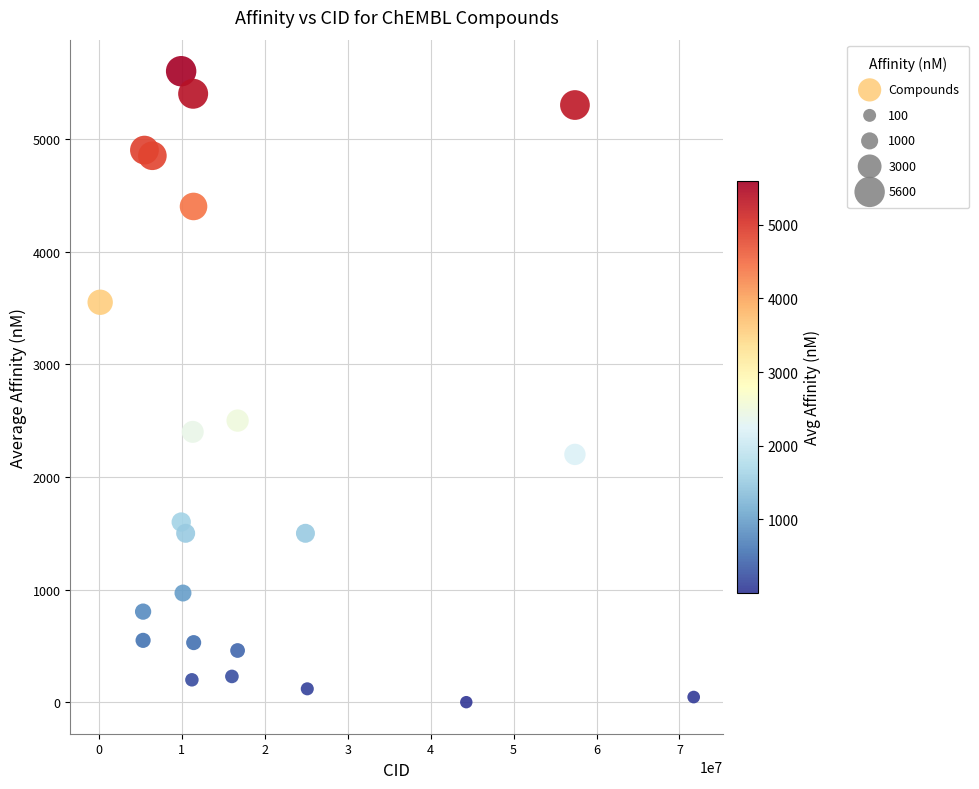

What Y value in the scatter plot is closest to 2800?

2500.0